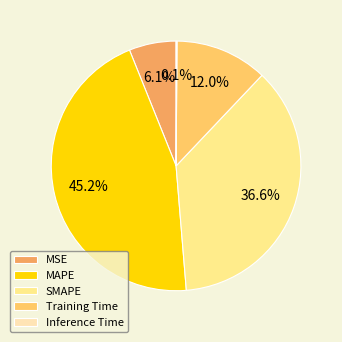

What is the largest slice in the pie chart?

MAPE